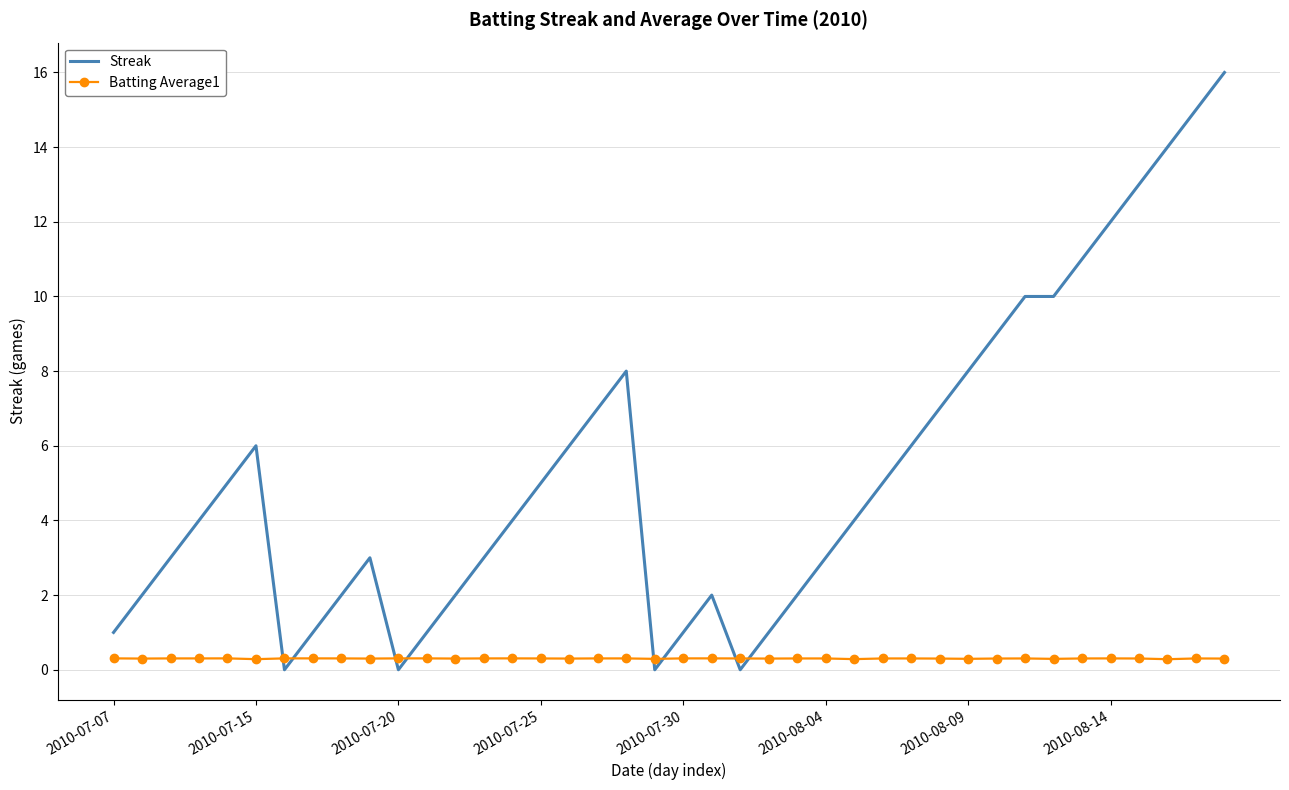

Count the number of data series in this chart.

2